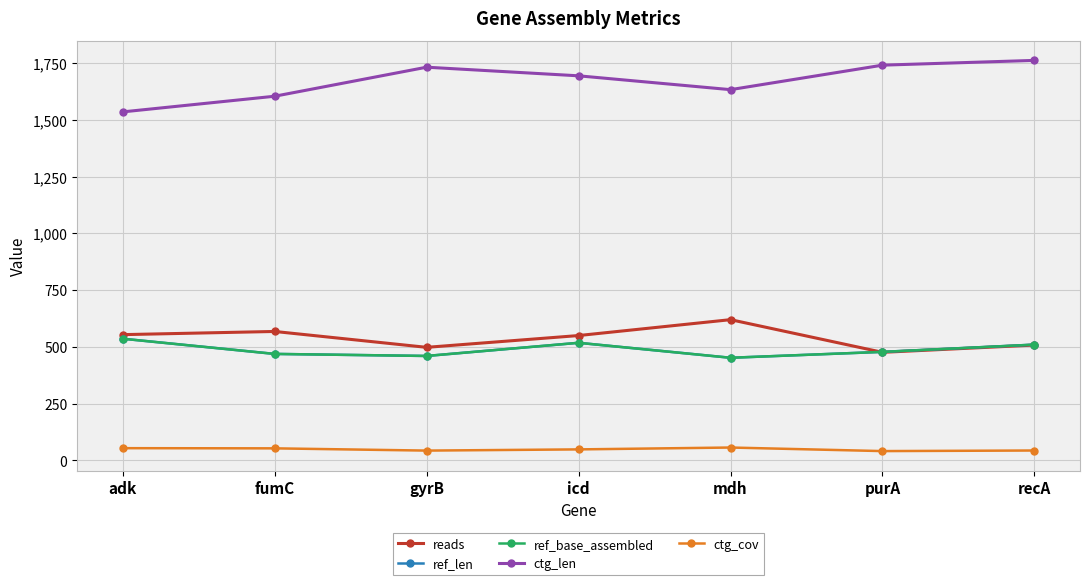

True or false: ctg_len has more than 0 points higher than both neighbors.

True